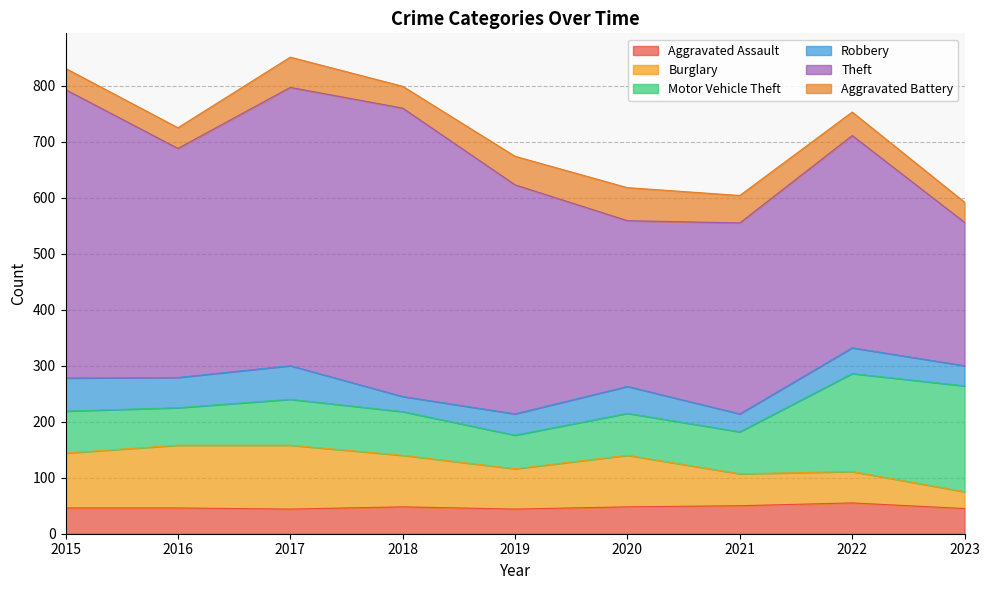

Which series has the widest spread of values?

Theft